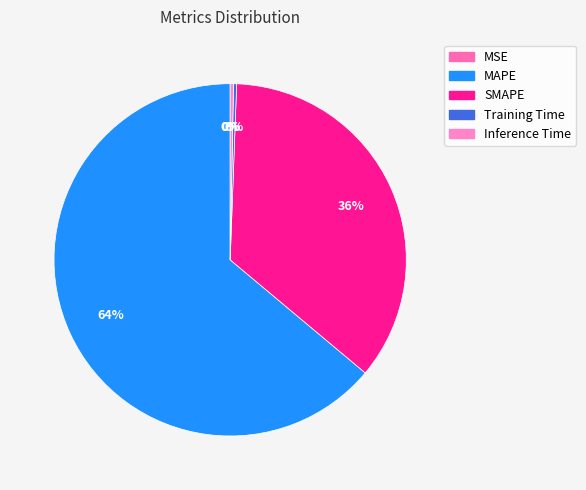

Which has a higher value, MAPE or Training Time?

MAPE